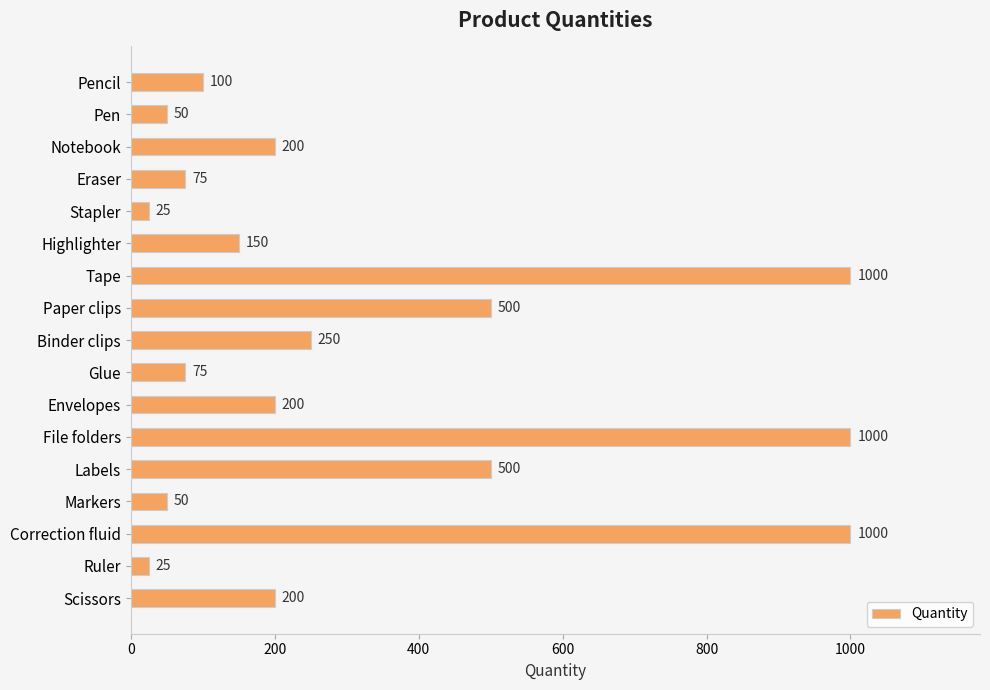

The value at Envelopes is 306. True or false?

False